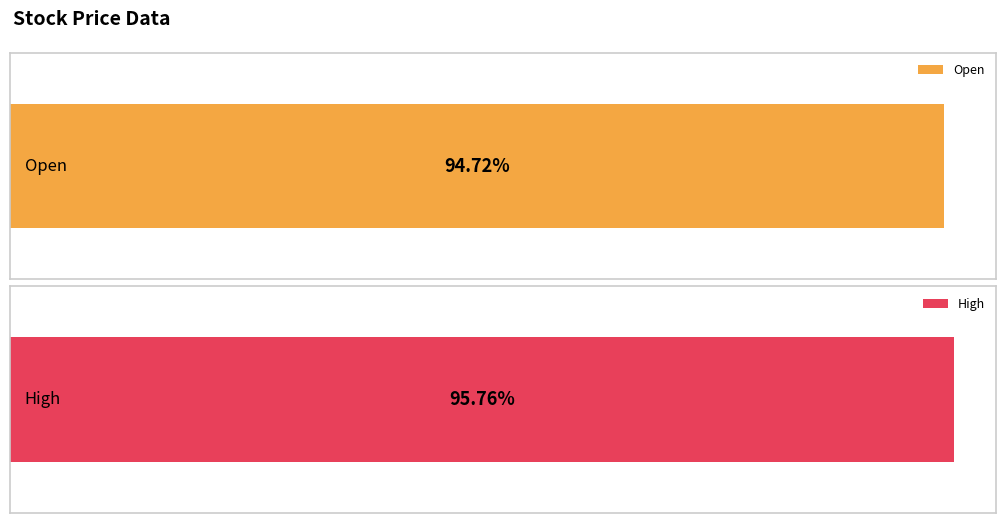

Is the value of High at 2018-03-20 greater than the value of Open at 2018-03-12?

Yes